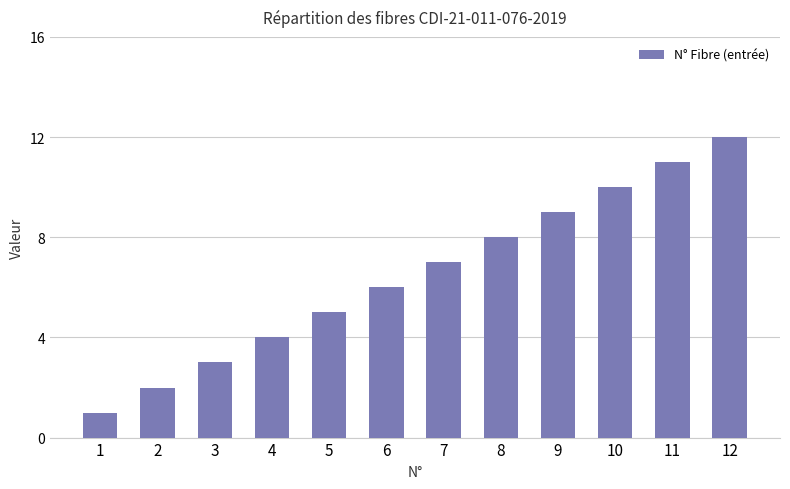

What is the sum of all values?

78